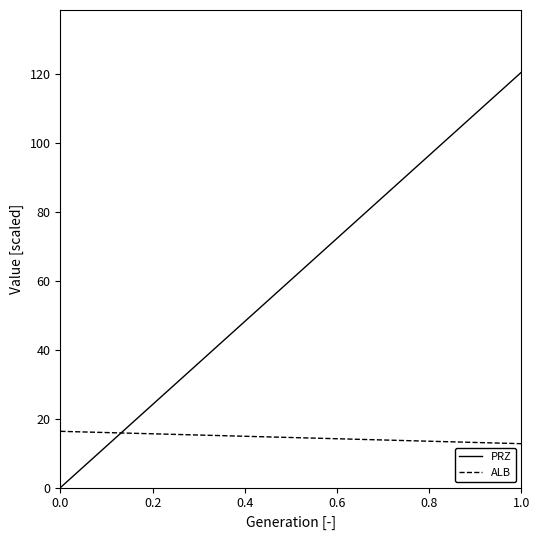

Which series has the largest total across all categories?

PRZ